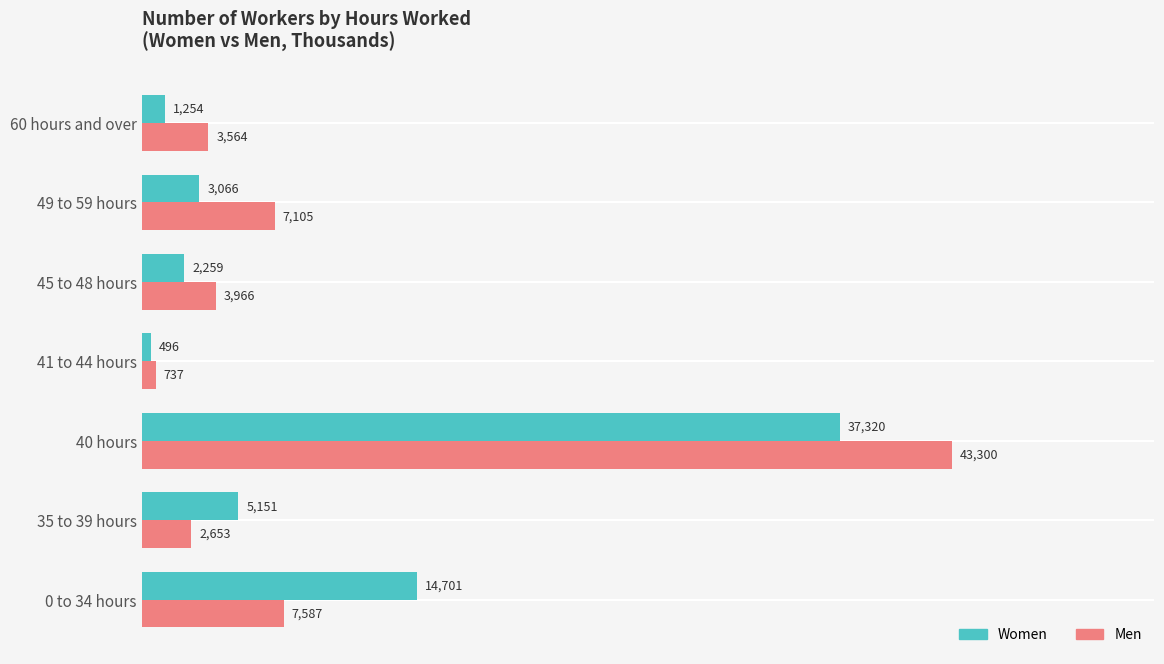

What is the sum of all Men values?

68912